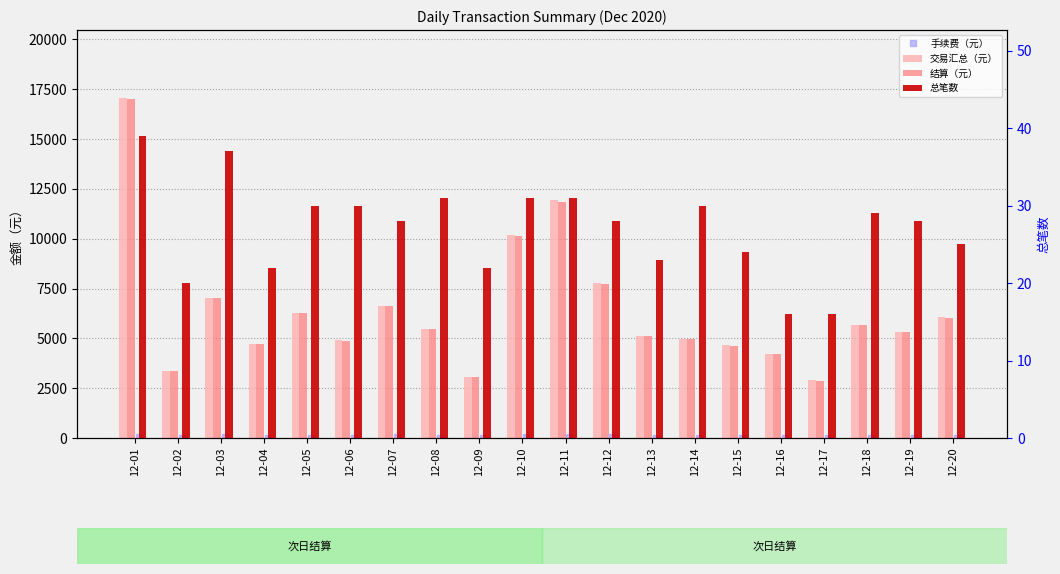

What is the difference between the second highest and minimum values in the 总笔数 series?

21.0